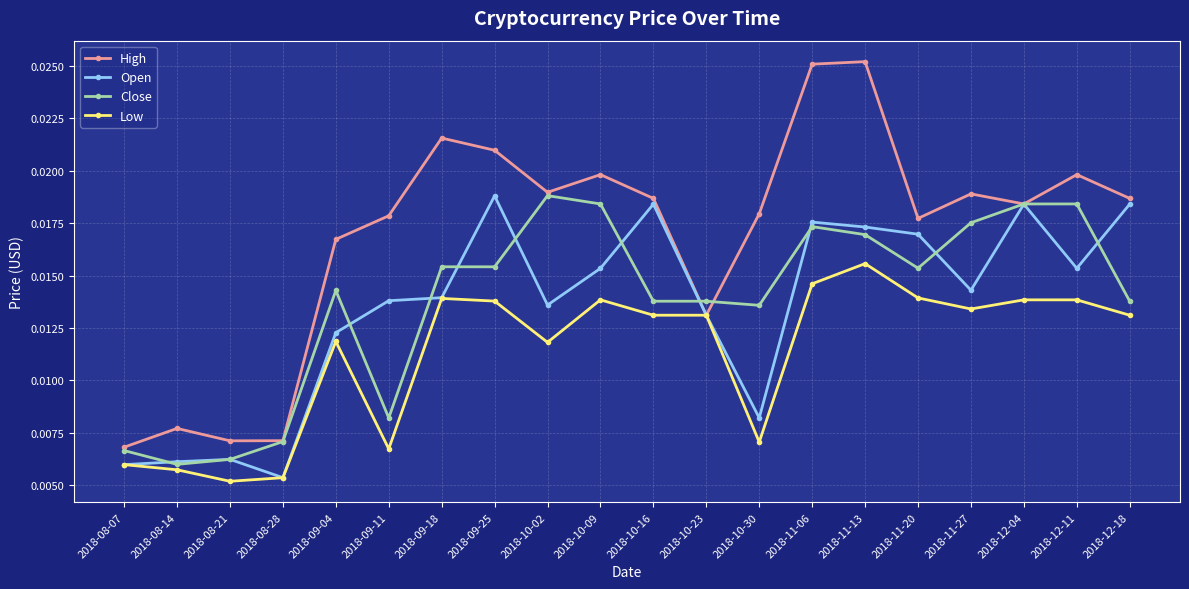

What is the label of the 5th point from the left?

2018-09-04